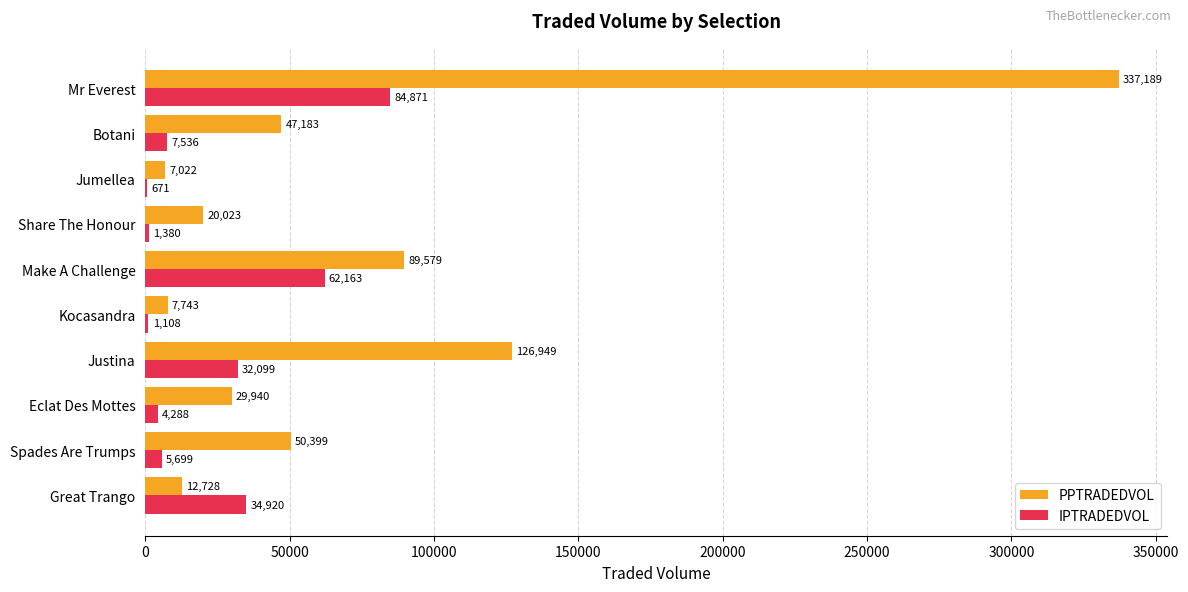

The value of PPTRADEDVOL at Share The Honour is 20023.0. True or false?

True